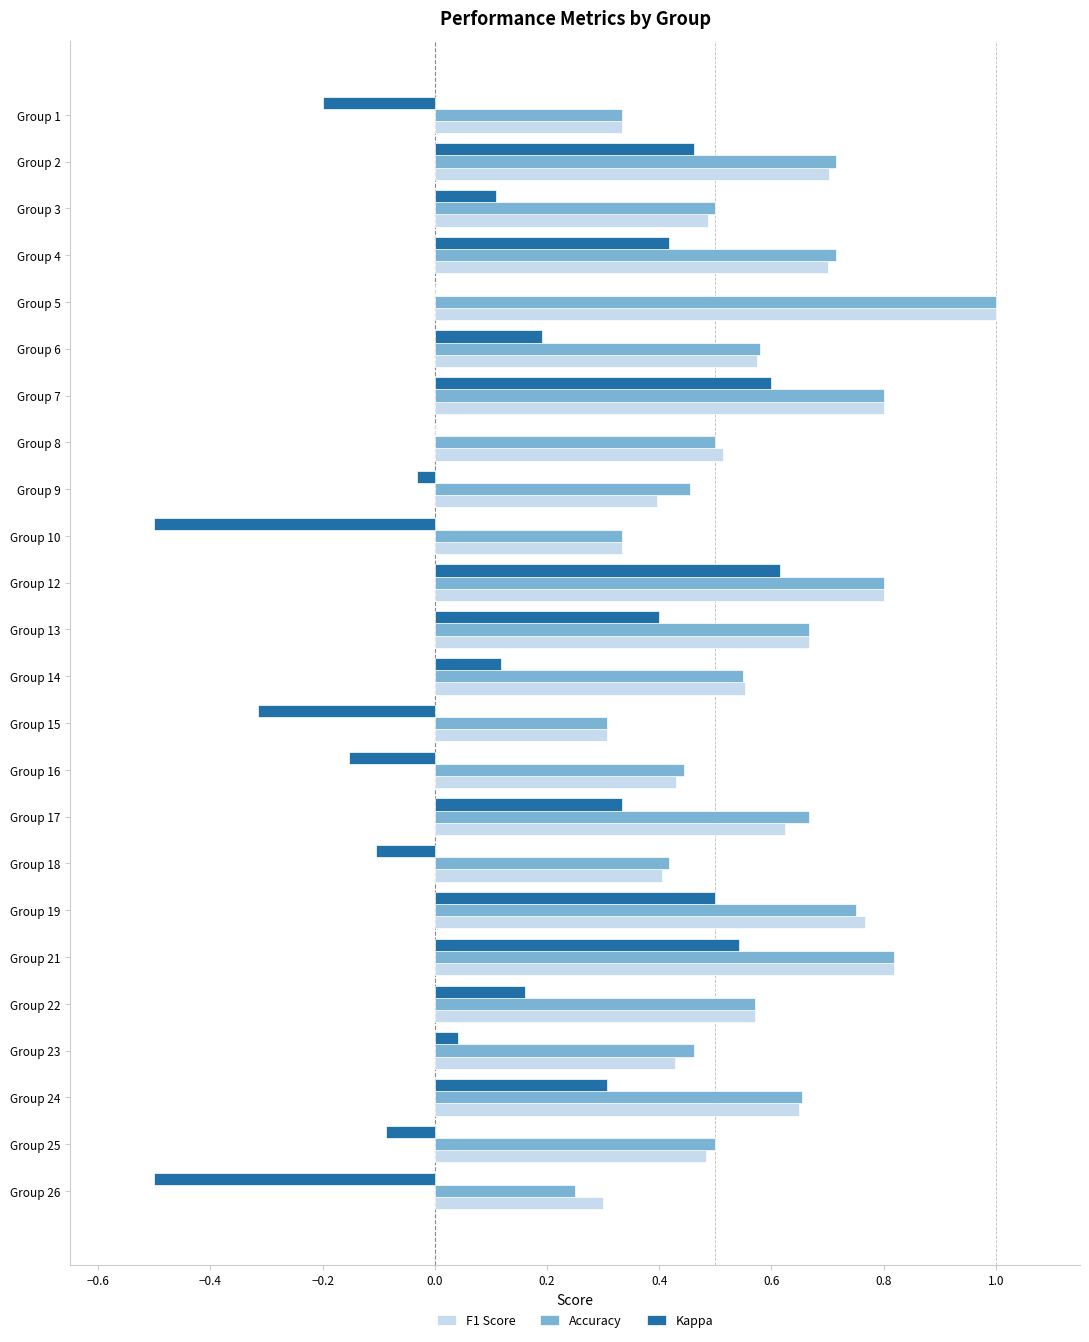

The Accuracy series shows 0.7 at Group 13. True or false?

True